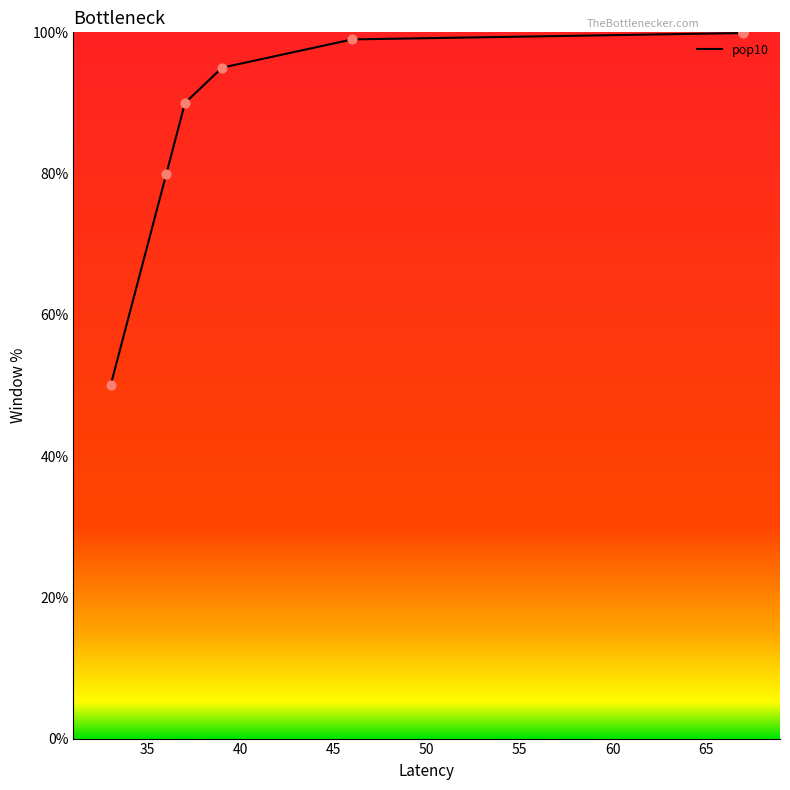

Which has a higher value, 67 or 39?

67